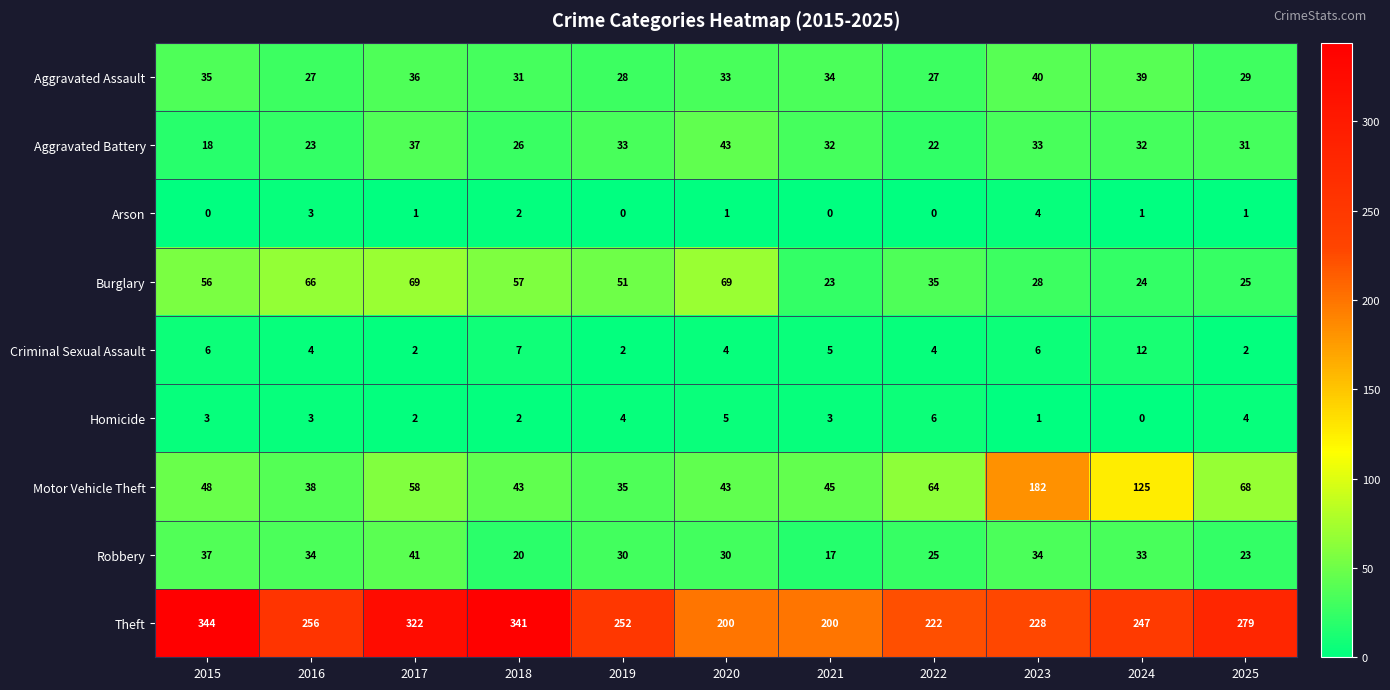

Which category has the highest value across all series?

2015